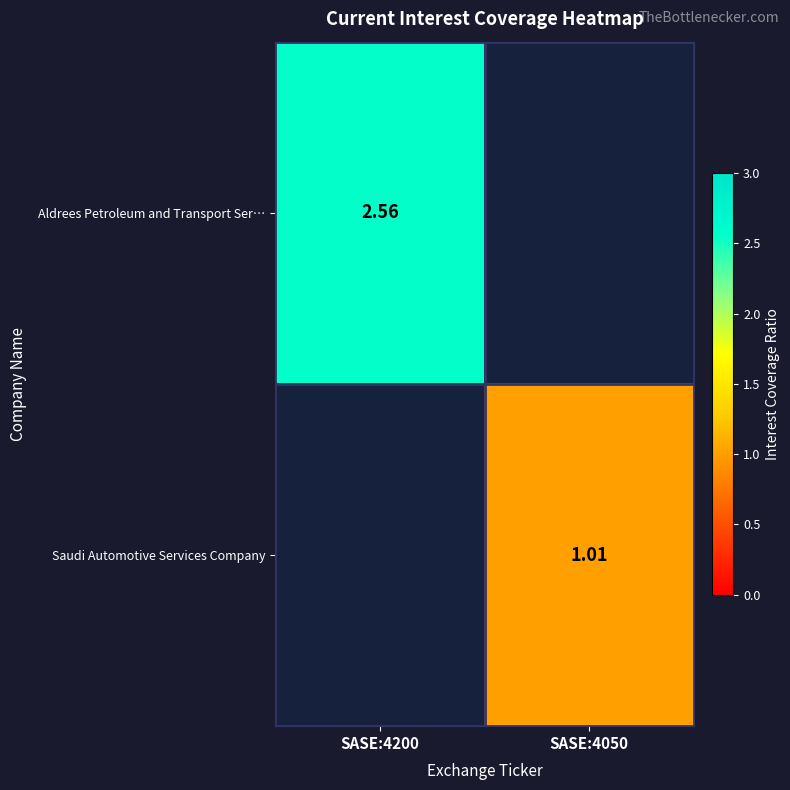

At which category does the chart reach its peak across all series?

SASE:4200